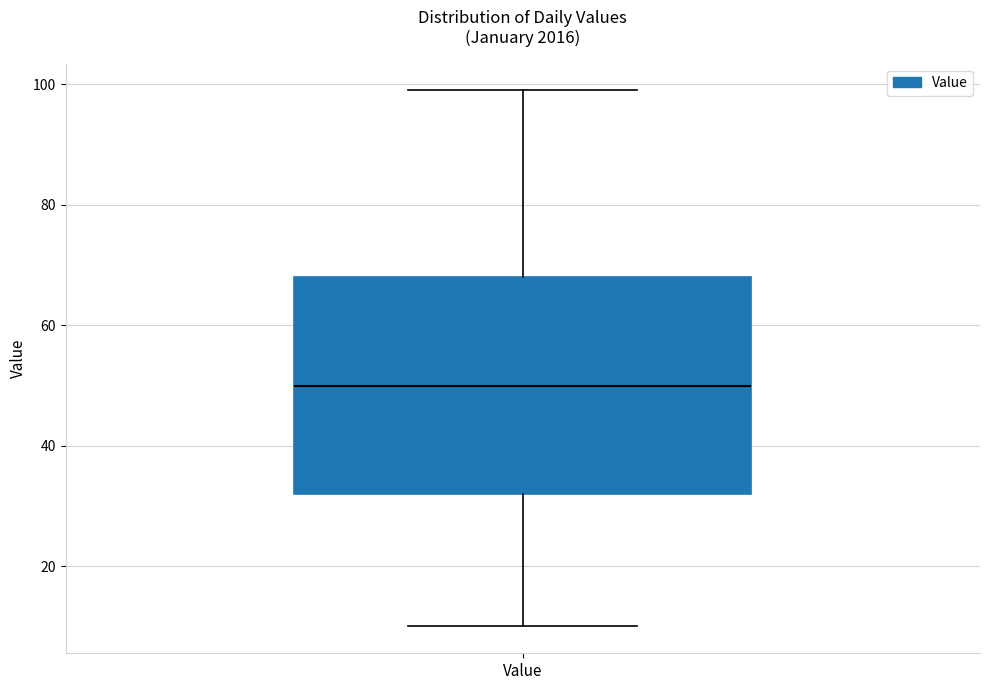

Where is the upper edge of the box for Value on the y-axis? The values are not printed on the chart, so give them approximately, as read against the axis.

68